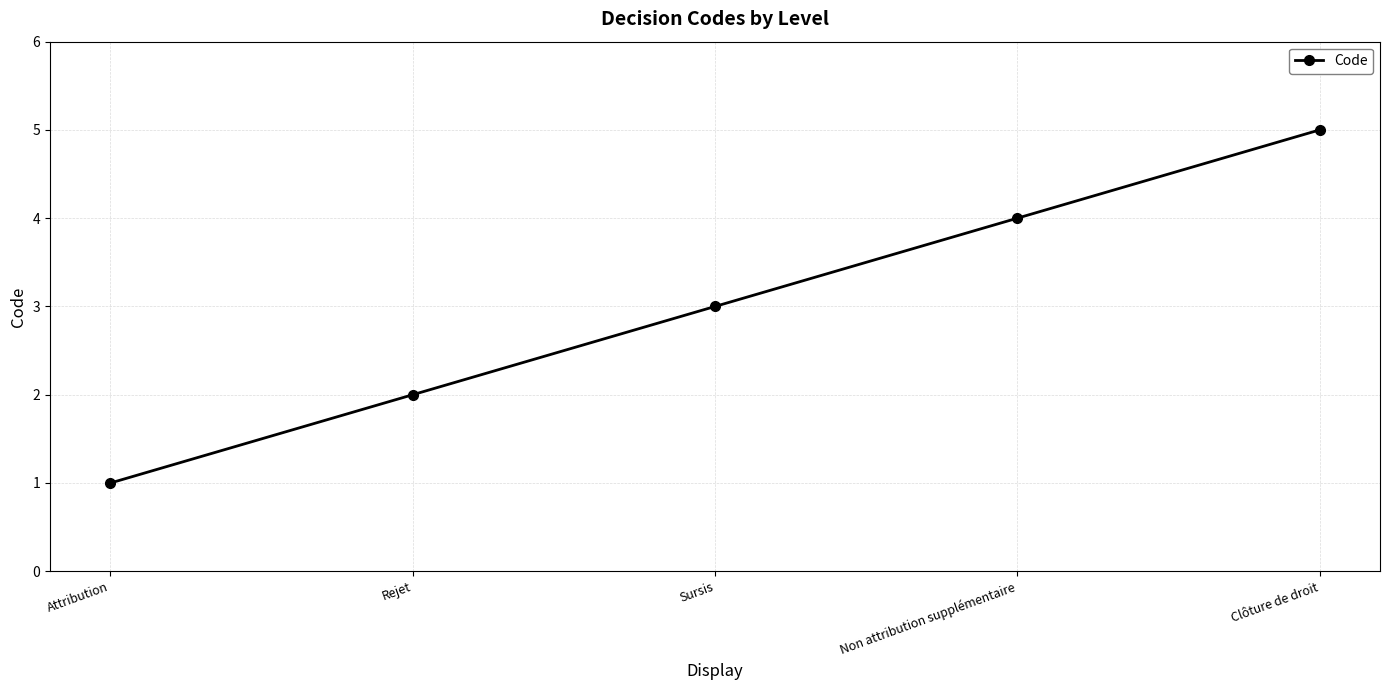

List the labels in order of value, largest first.

Clôture de droit, Non attribution supplémentaire, Sursis, Rejet, Attribution